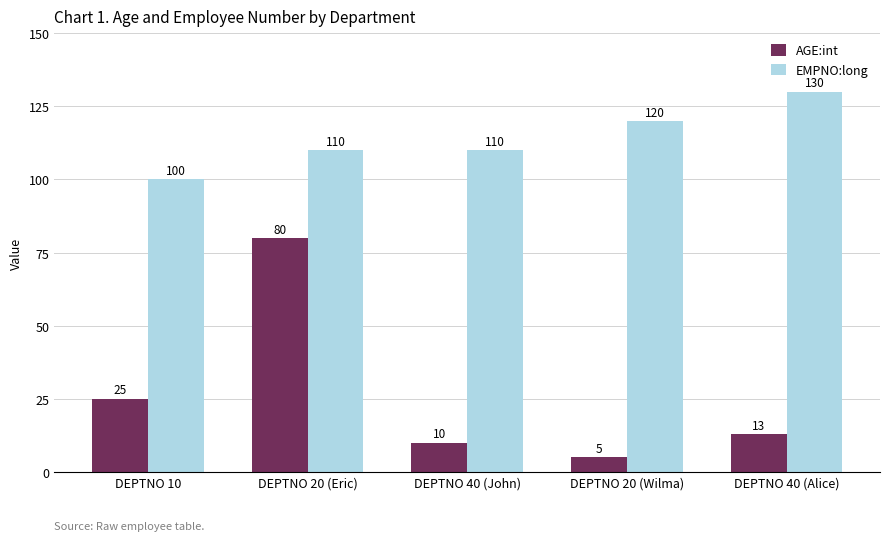

Reading right to left, transcribe all the data shown in this chart.

AGE:int: DEPTNO 40 (Alice)=13	DEPTNO 20 (Wilma)=5	DEPTNO 40 (John)=10	DEPTNO 20 (Eric)=80	DEPTNO 10=25
EMPNO:long: DEPTNO 40 (Alice)=130	DEPTNO 20 (Wilma)=120	DEPTNO 40 (John)=110	DEPTNO 20 (Eric)=110	DEPTNO 10=100